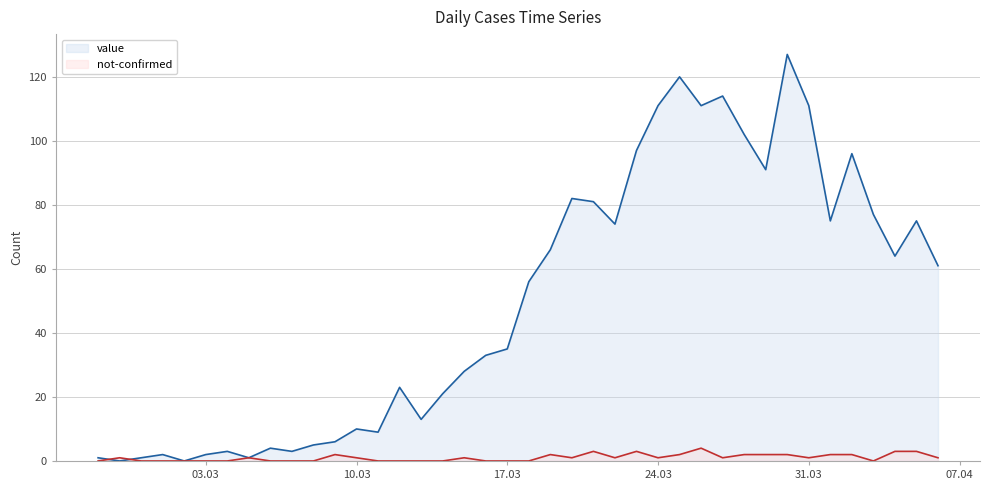

At which category does value reach its first local peak?

2020-03-01